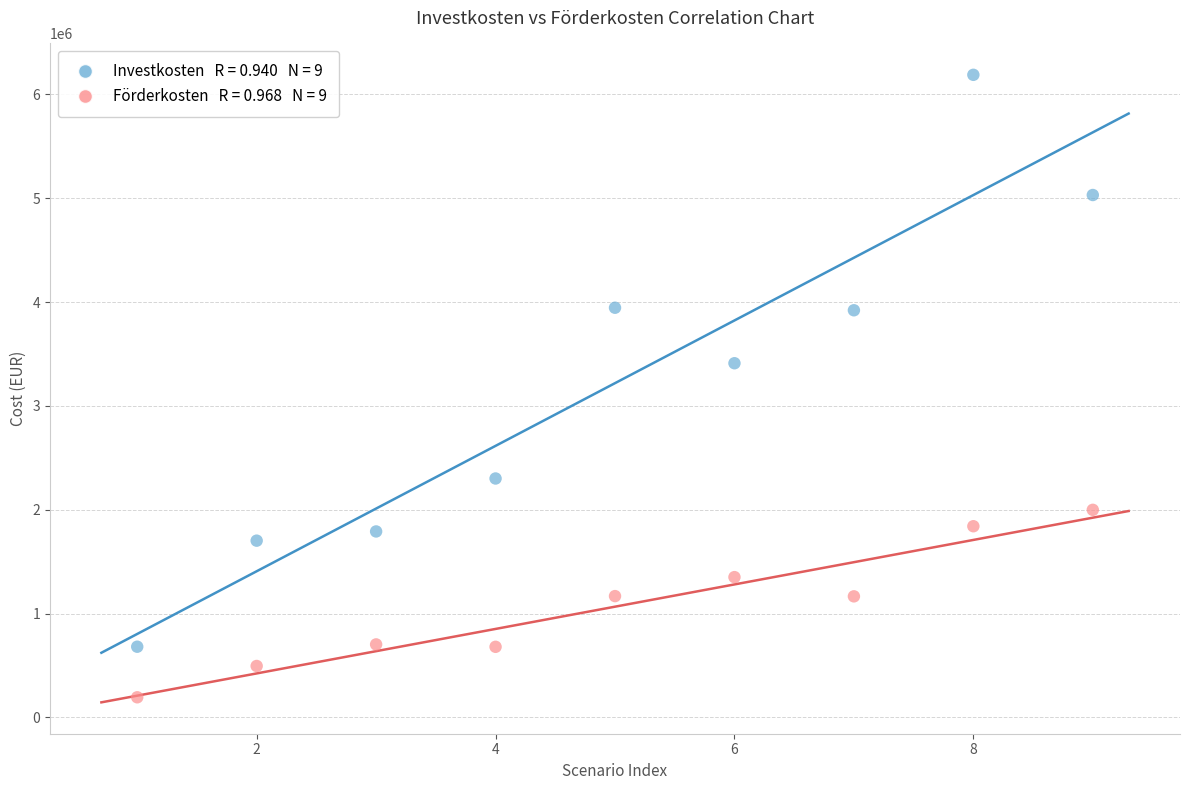

Across all data points, what is the range of Y values (max minus min)?

5993619.5